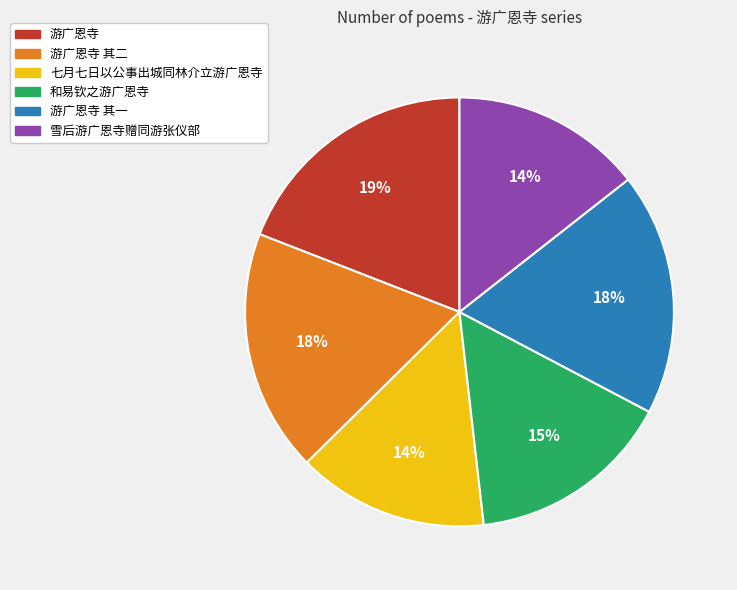

Is the sum of 雪后游广恩寺赠同游张仪部 and 游广恩寺 其一 greater than half?

No